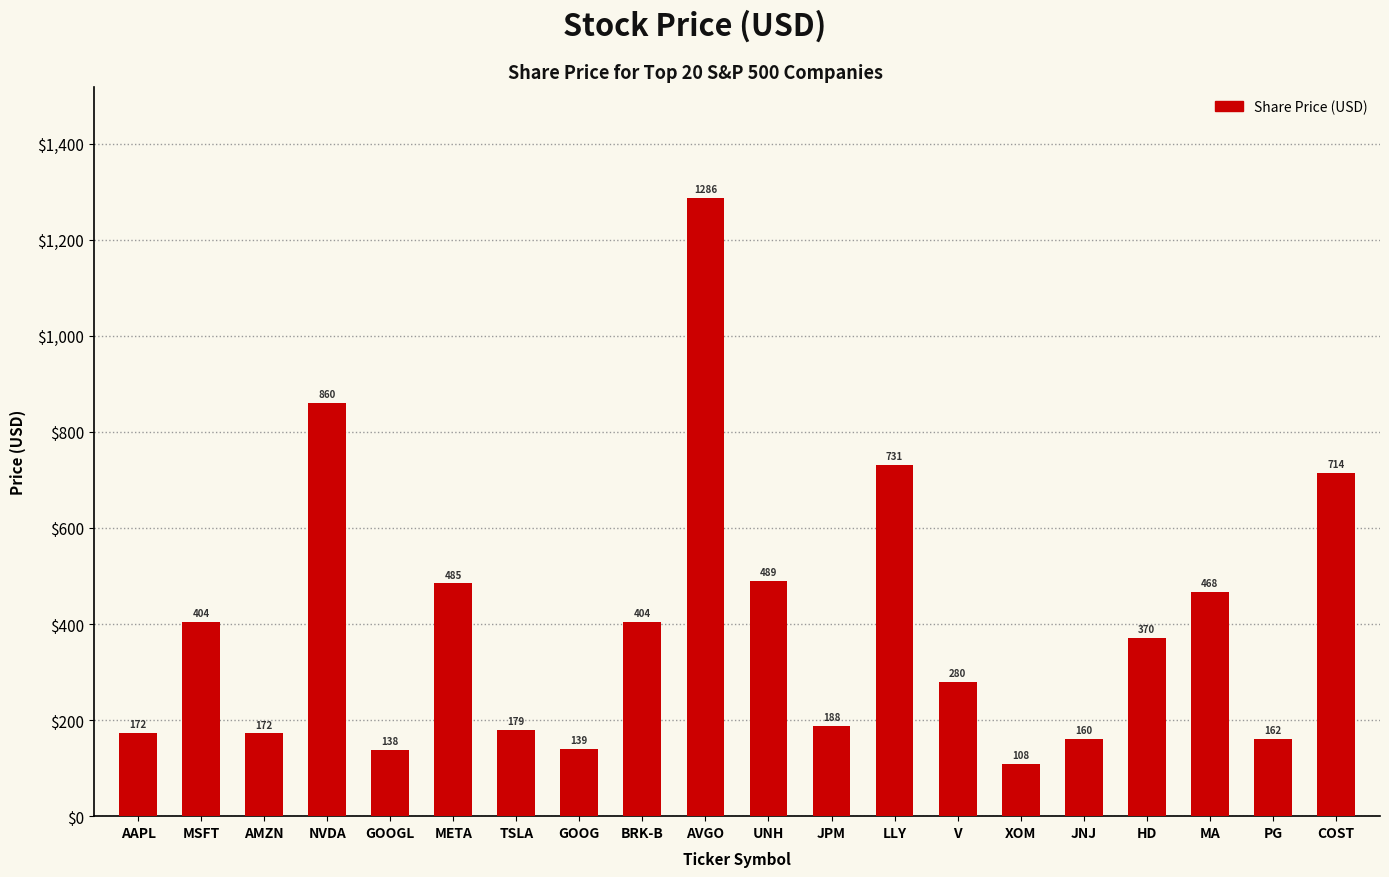

True or false: the data shows 108.5 at XOM.

True